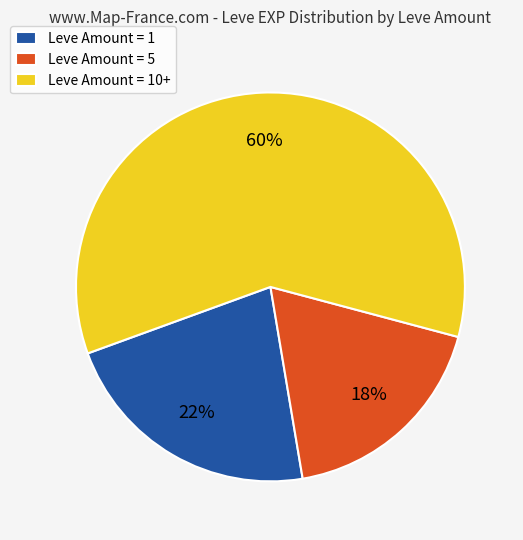

Count the number of slices in the pie.

3